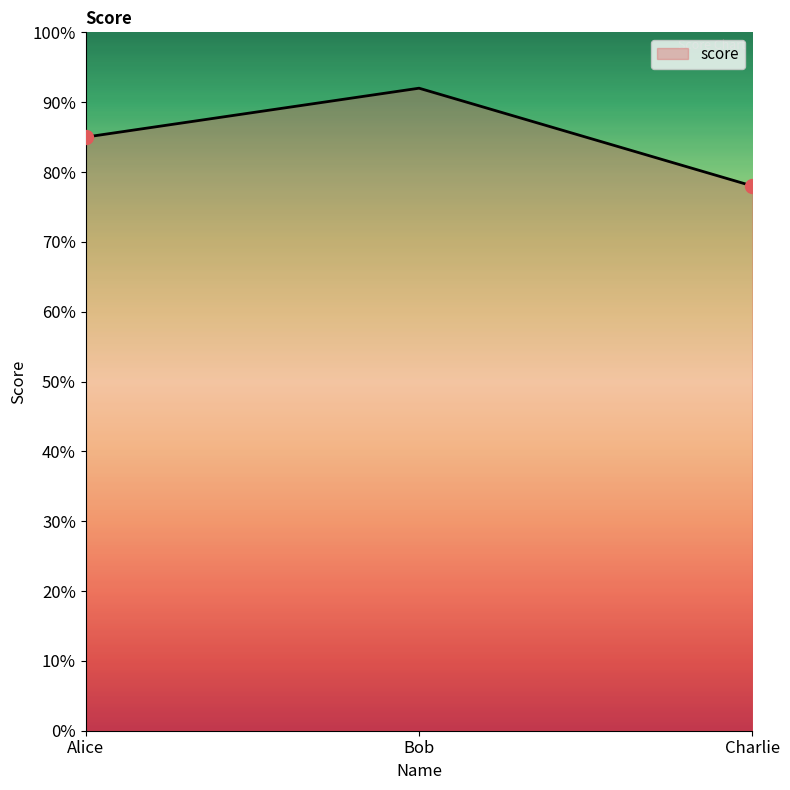

How many categories are shown in the chart?

3